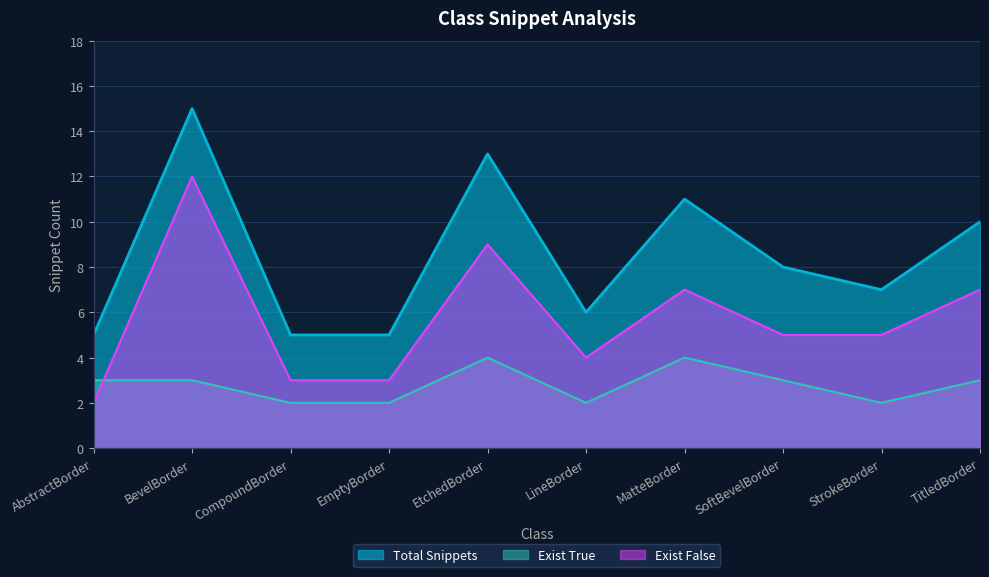

Between MatteBorder and StrokeBorder, which series saw the biggest shift?

Total Snippets